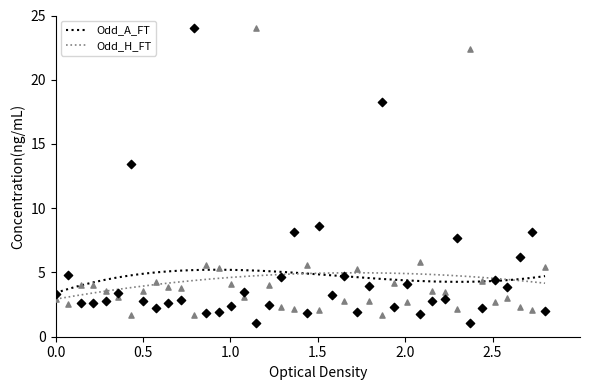

Is the value of Odd_H_FT at 7 greater than the value of Odd_A_FT at 14?

No